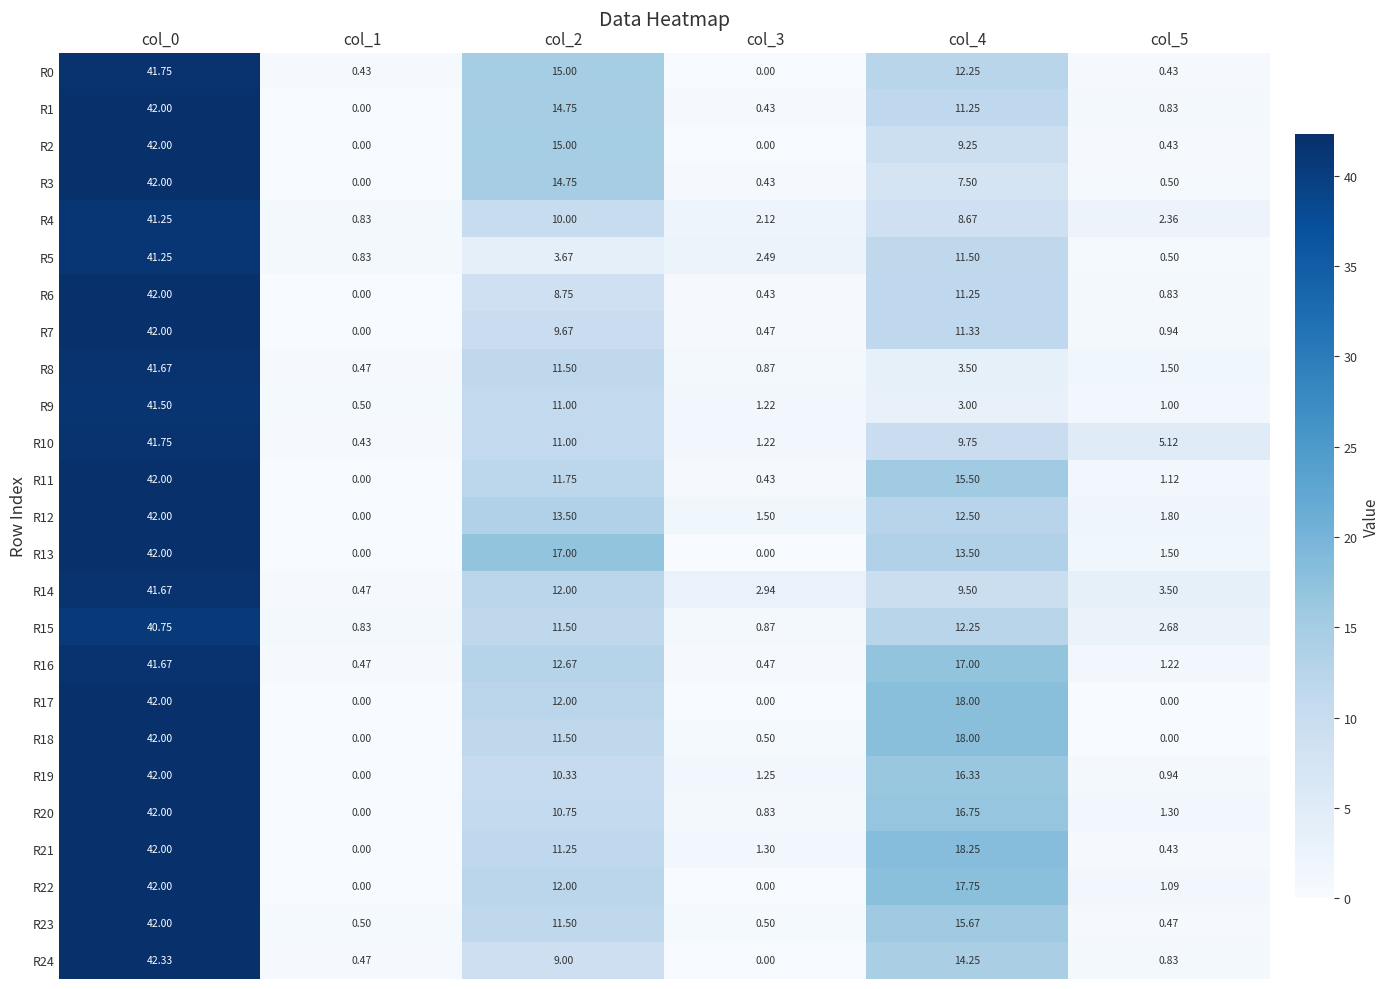

Is the value of R2 at col_3 greater than the value of R19 at col_5?

No